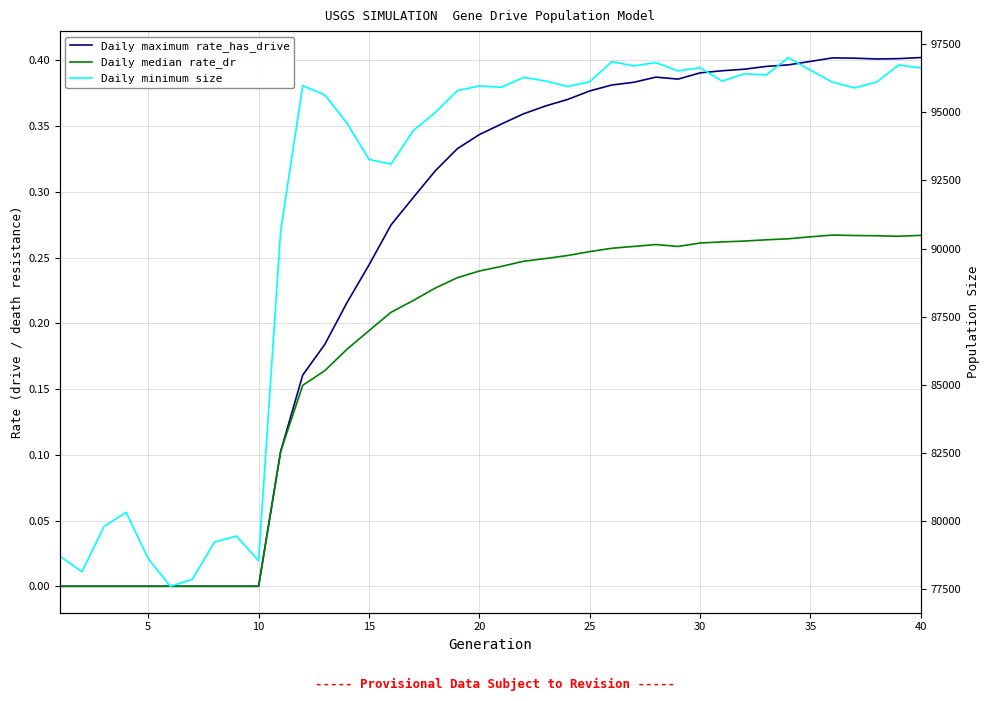

Which series has the widest spread of values?

Daily minimum size